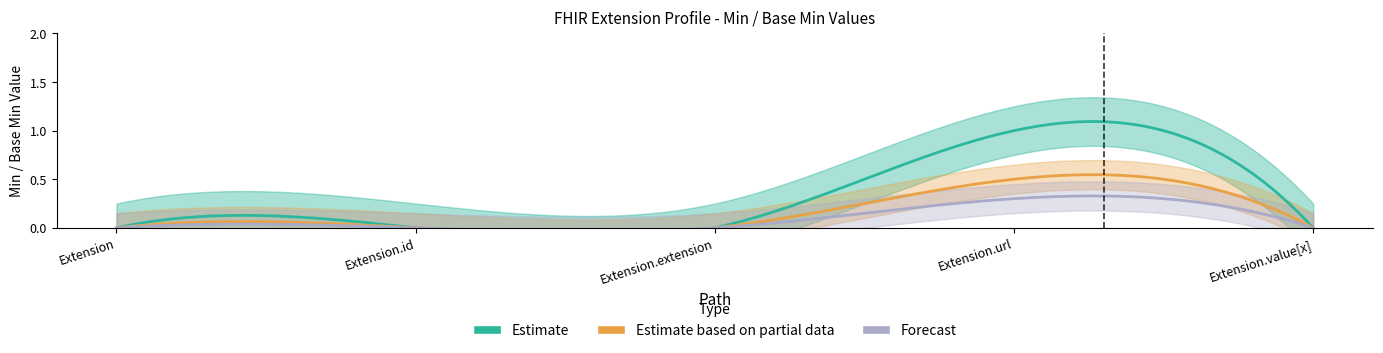

At which category is the sum across all series the highest?

Extension.url